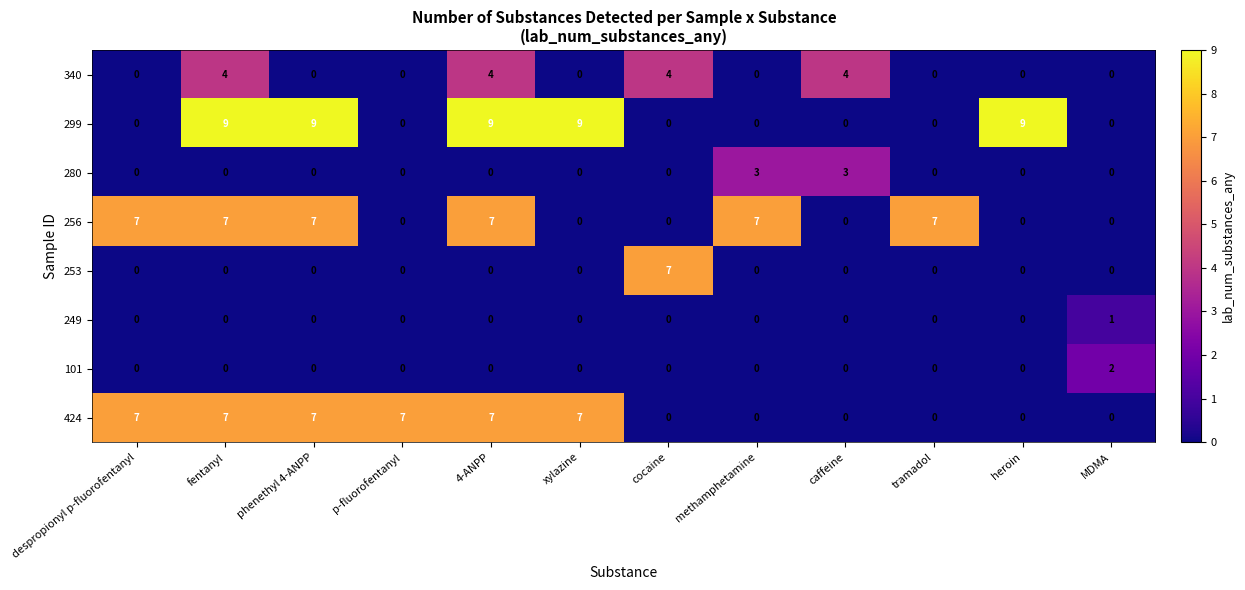

Count the 253 values in the range 0 to 1.

11